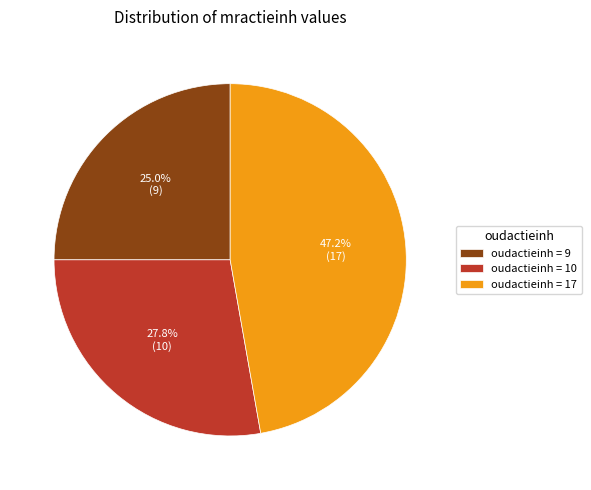

What portion of the pie excludes oudactieinh = 9?

75.0%